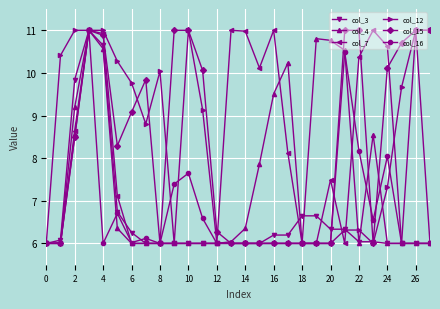

What is the value of the col_15 point at the 13th from the left?

6.3